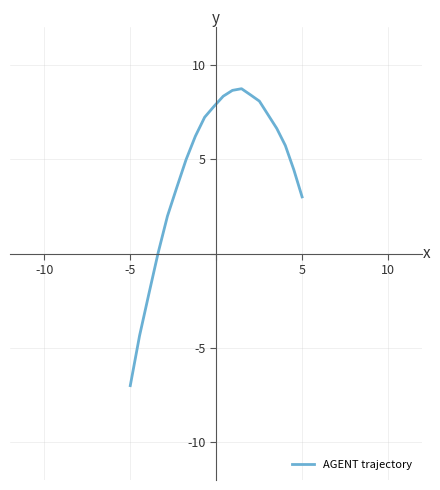

What is the greatest value displayed?

8.7